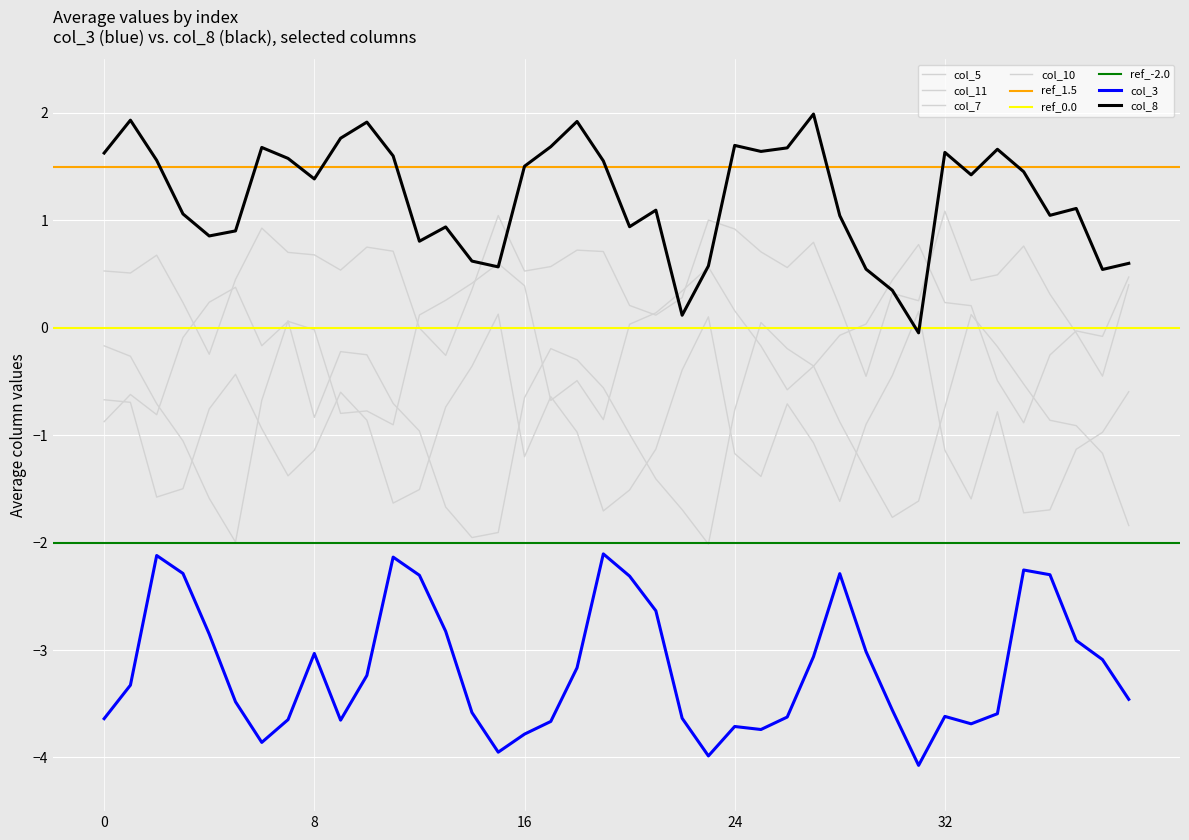

In col_11, how many points are higher than both neighbors (excluding endpoints)?

9